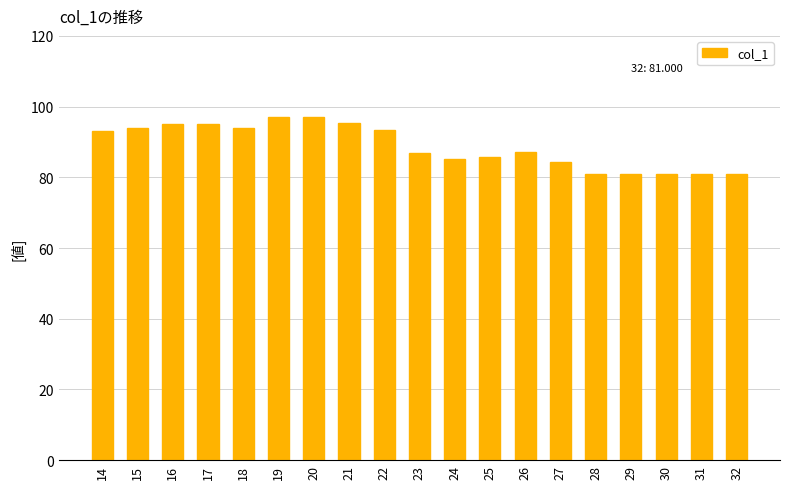

What is the maximum value shown in the chart?

97.0